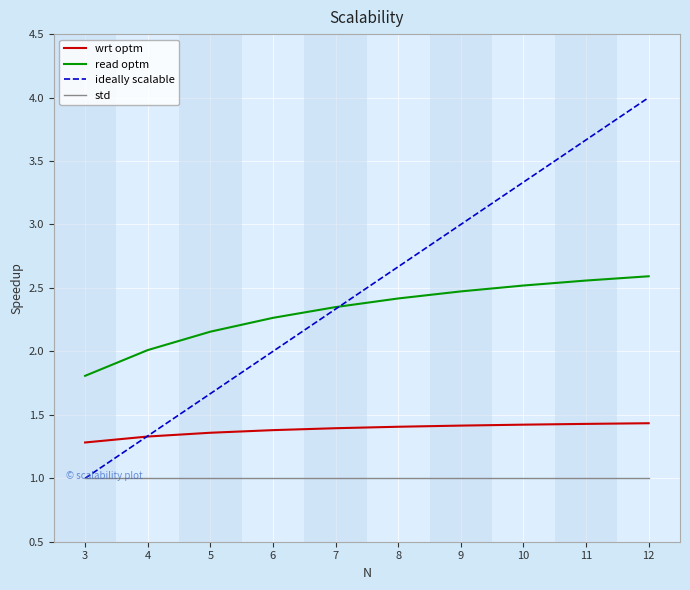

The read optm series shows 2.5 at 9. True or false?

True